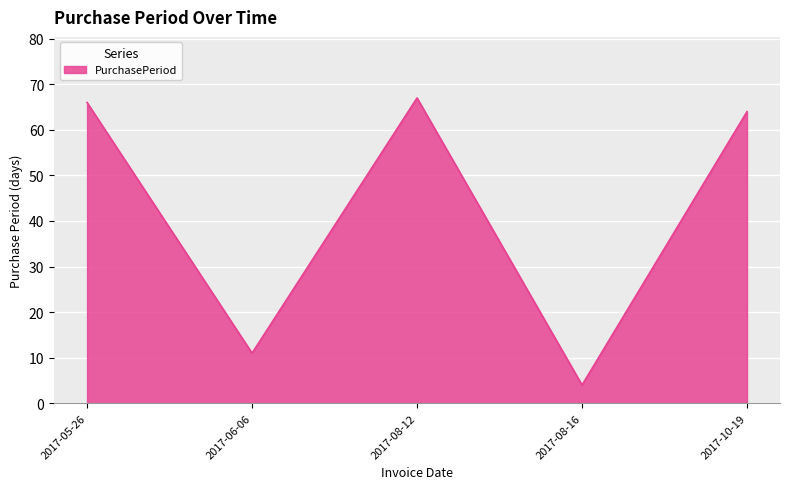

Does the chart display data point markers on the line(s)?

No